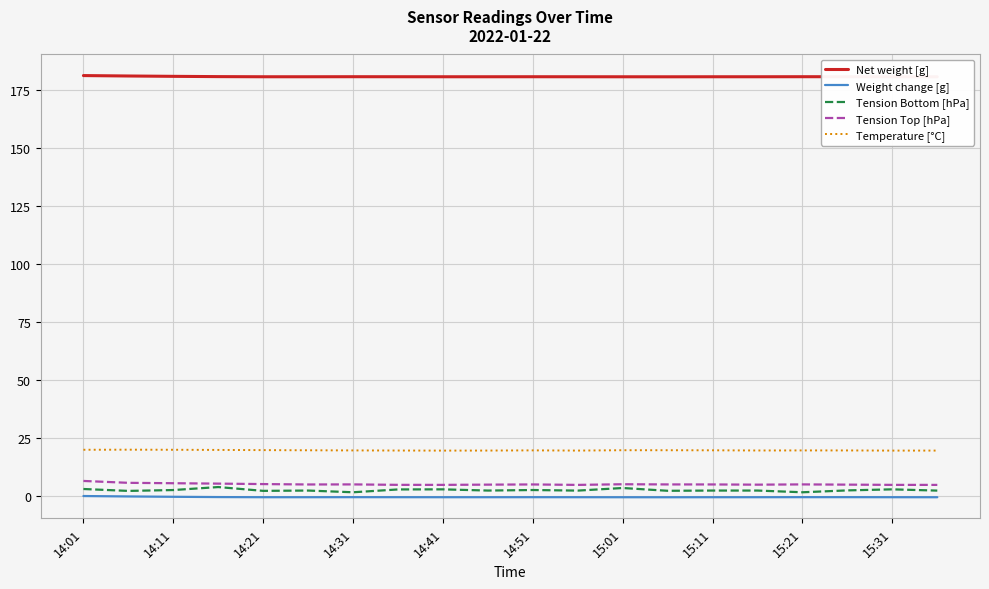

What is the maximum value for Temperature [°C]?

20.0